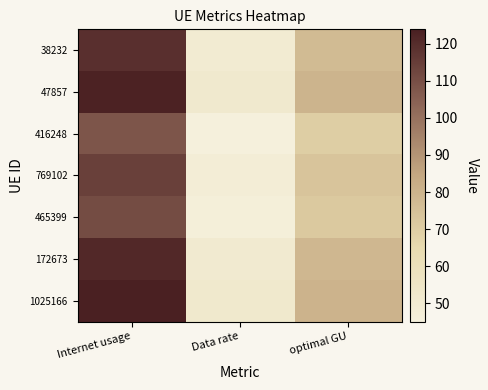

Which has a higher value, optimal GU or Data rate?

optimal GU